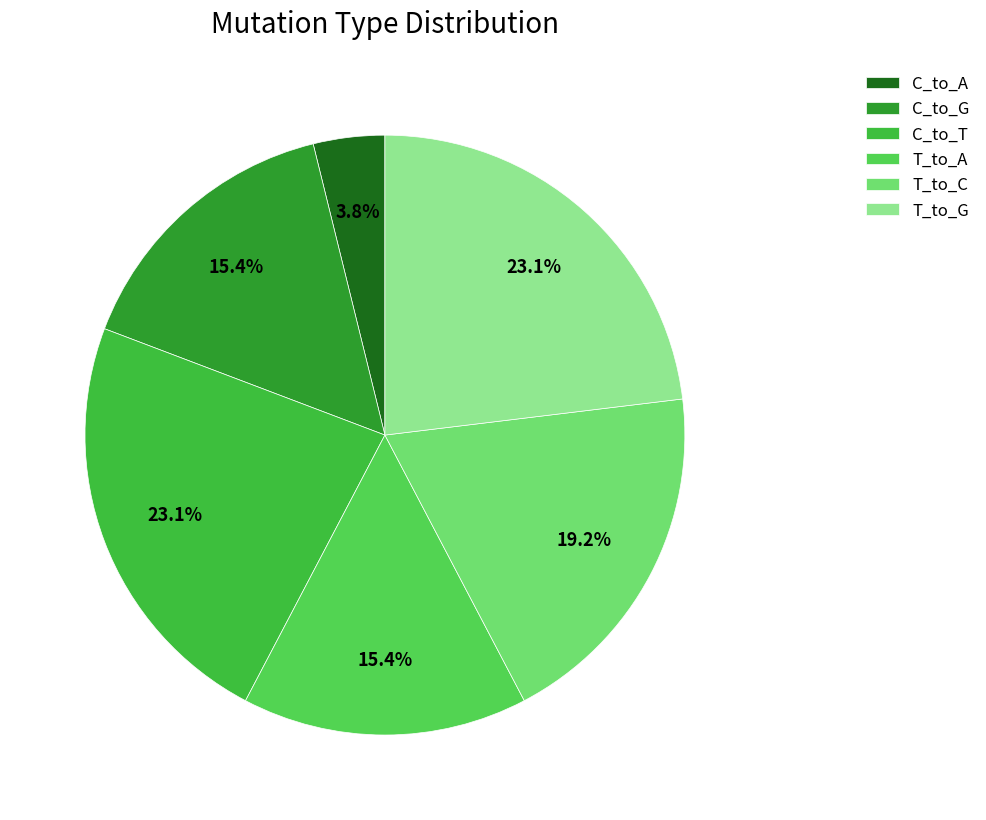

What is the largest slice in the pie chart?

C_to_T